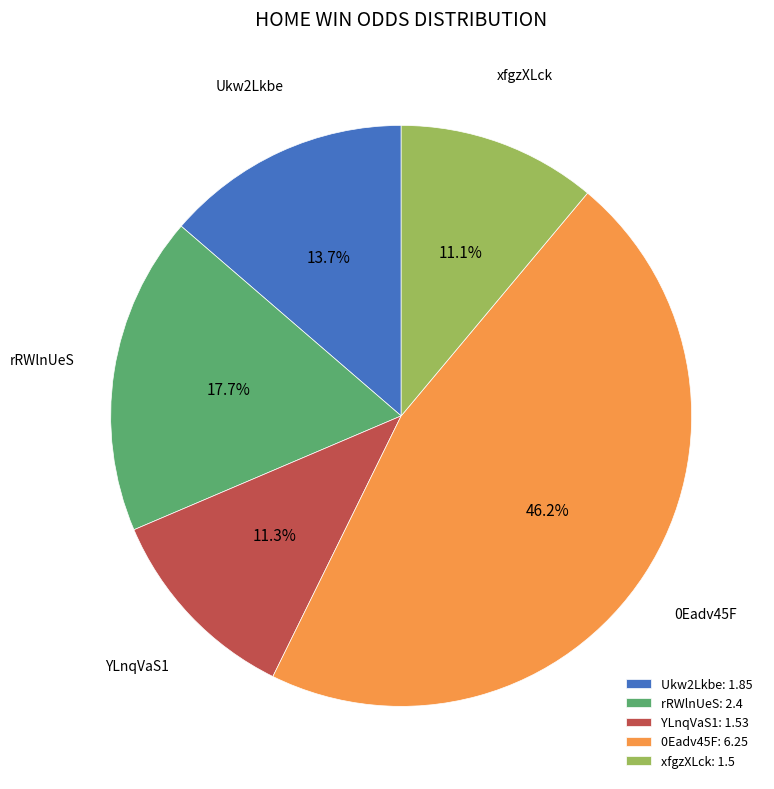

To the nearest percent, what percentage of the pie is YLnqVaS1?

11%